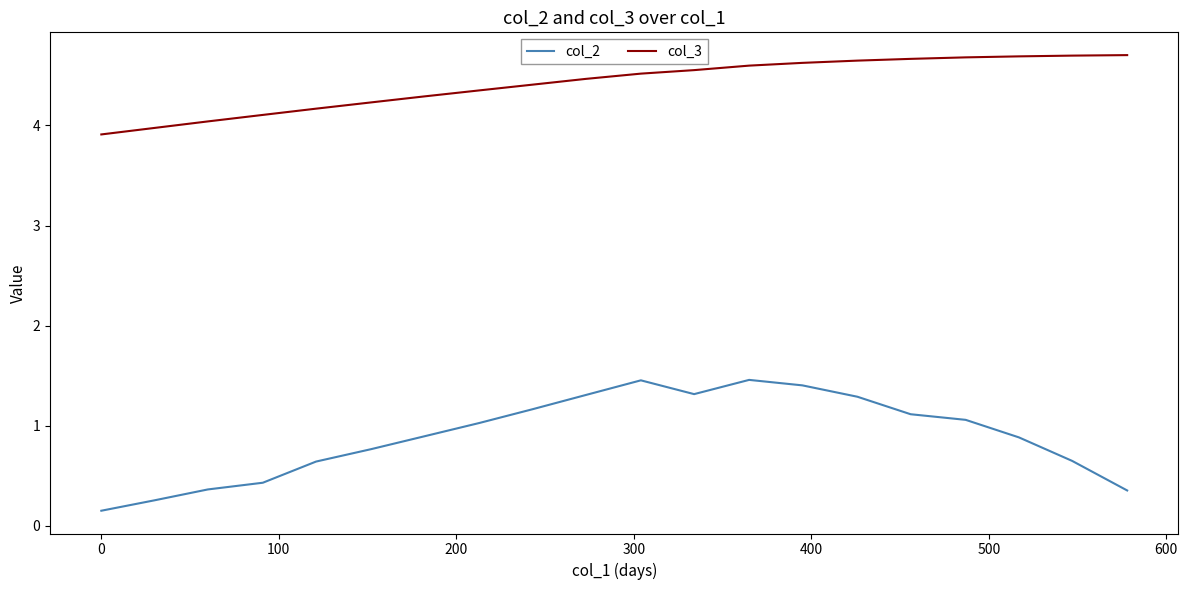

At how many categories does at least one series exceed 0?

20